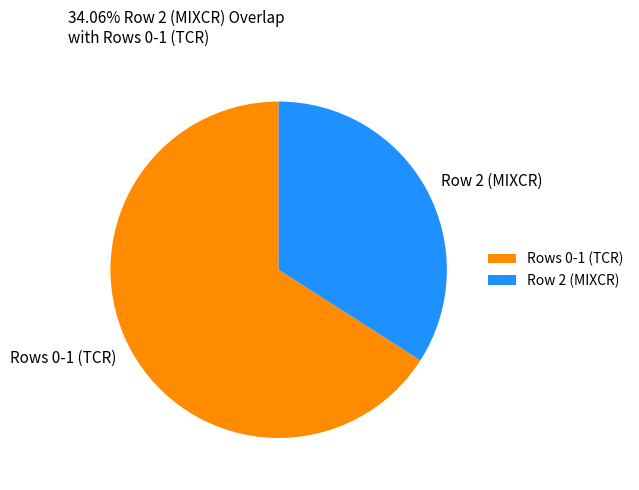

Is it true that Row 2 (MIXCR) is 26% of the pie?

False